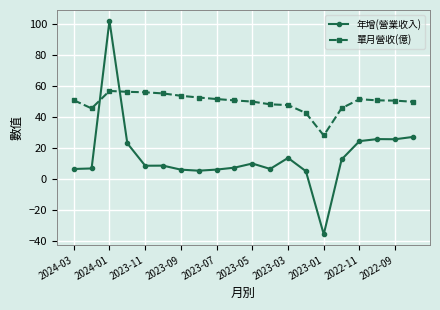

Which series has the largest total across all categories?

單月營收(億)